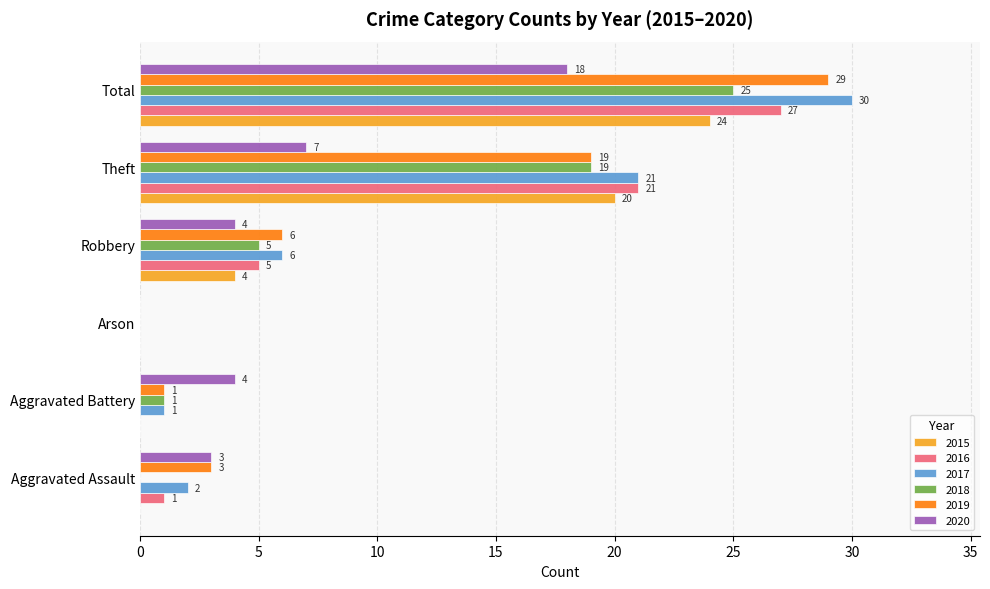

What is the approximate value of 2017 at Total, to the nearest 10?

30